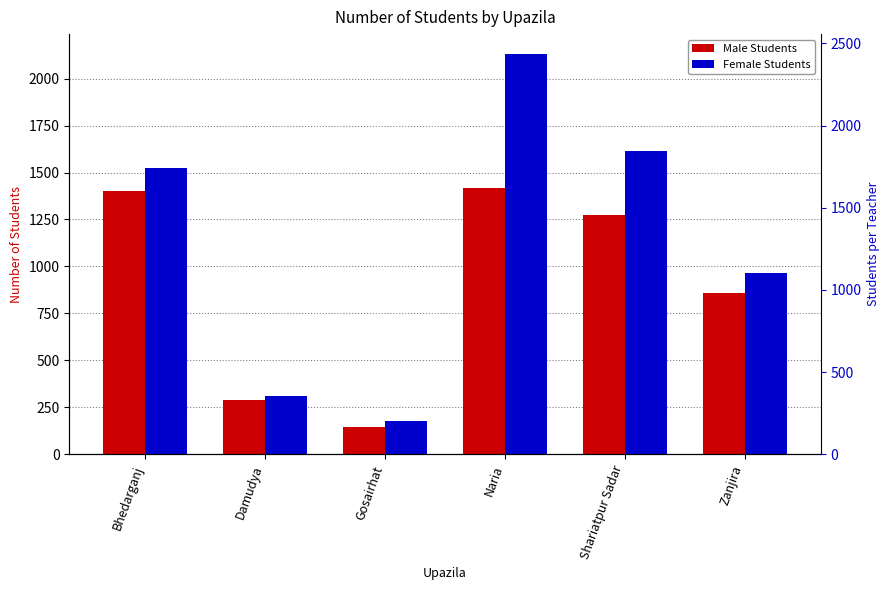

Where does the Male Students series first go above 1273?

Bhedarganj